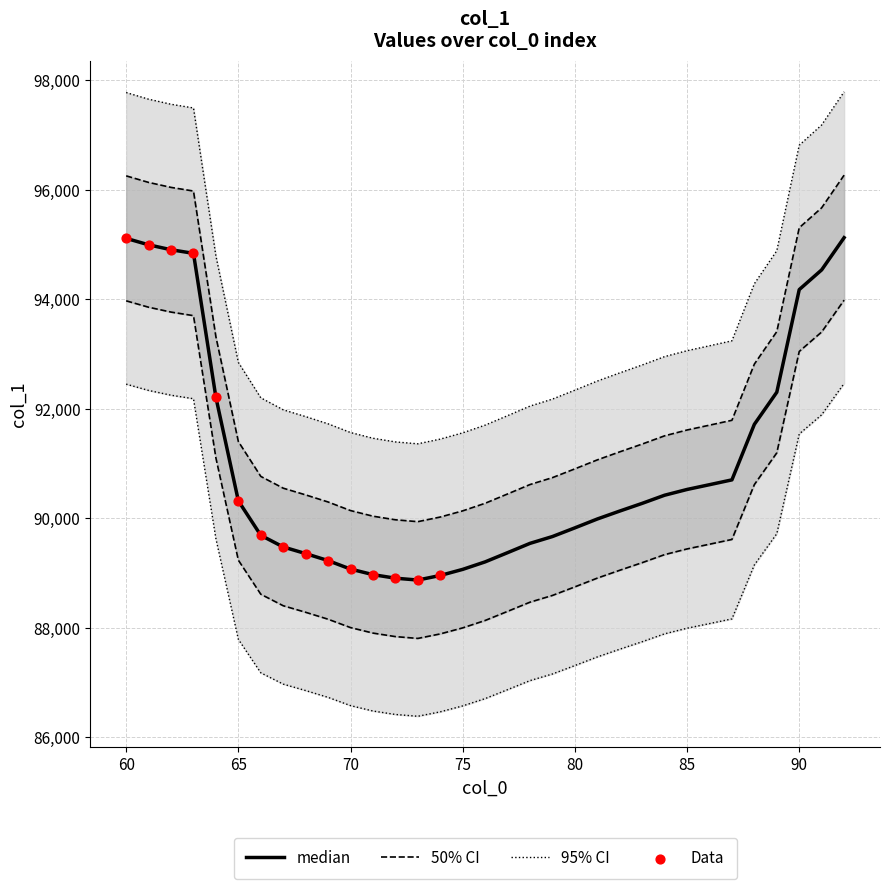

What is the change in value from 71 to 77?

+390.2